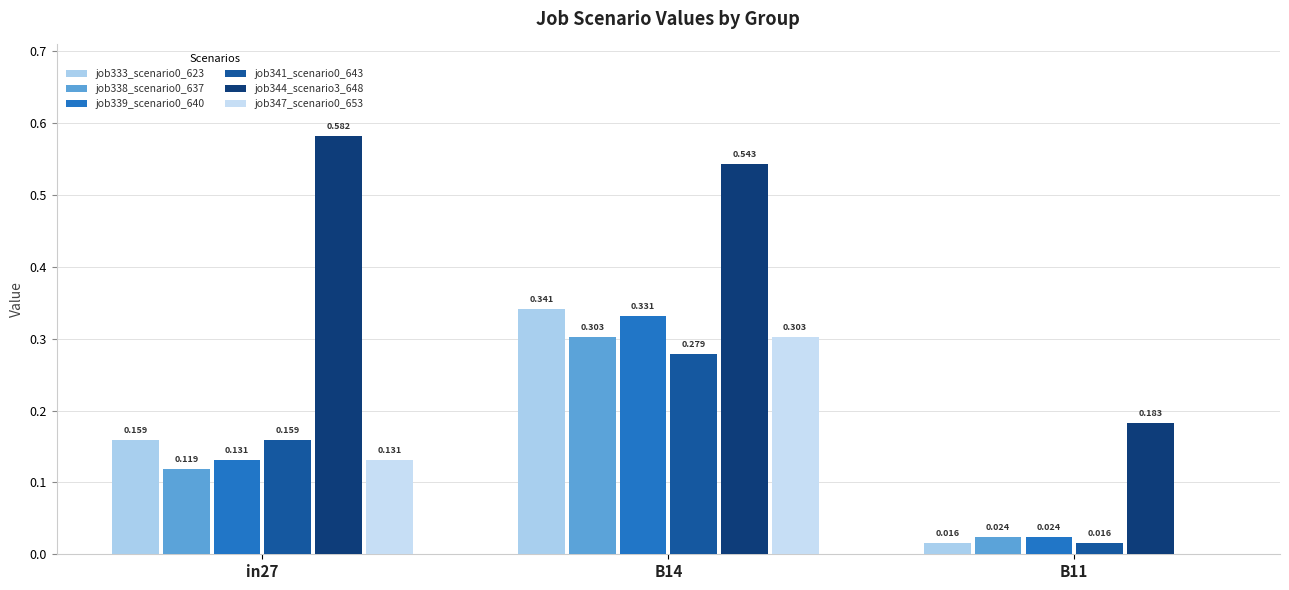

Count the number of categories in the chart.

3